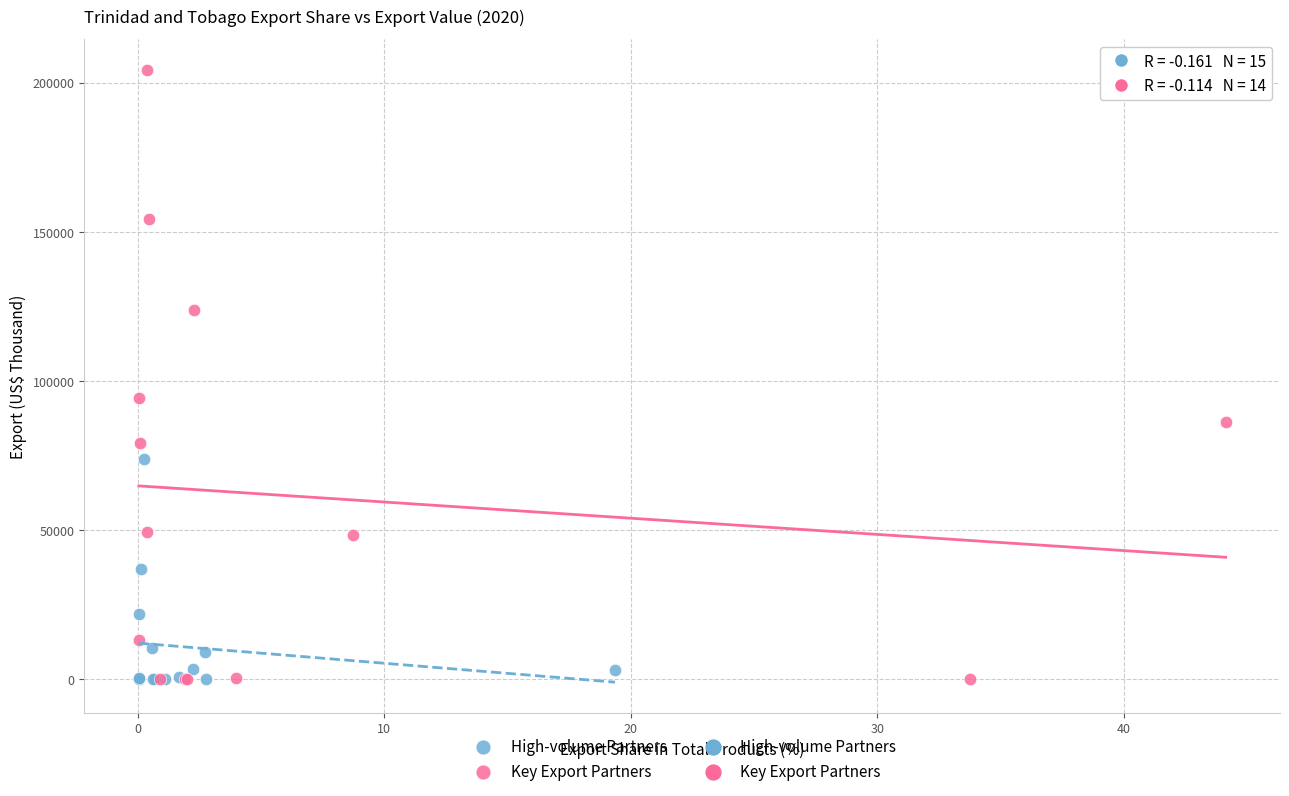

Which series contains the highest Y value?

Key Export Partners